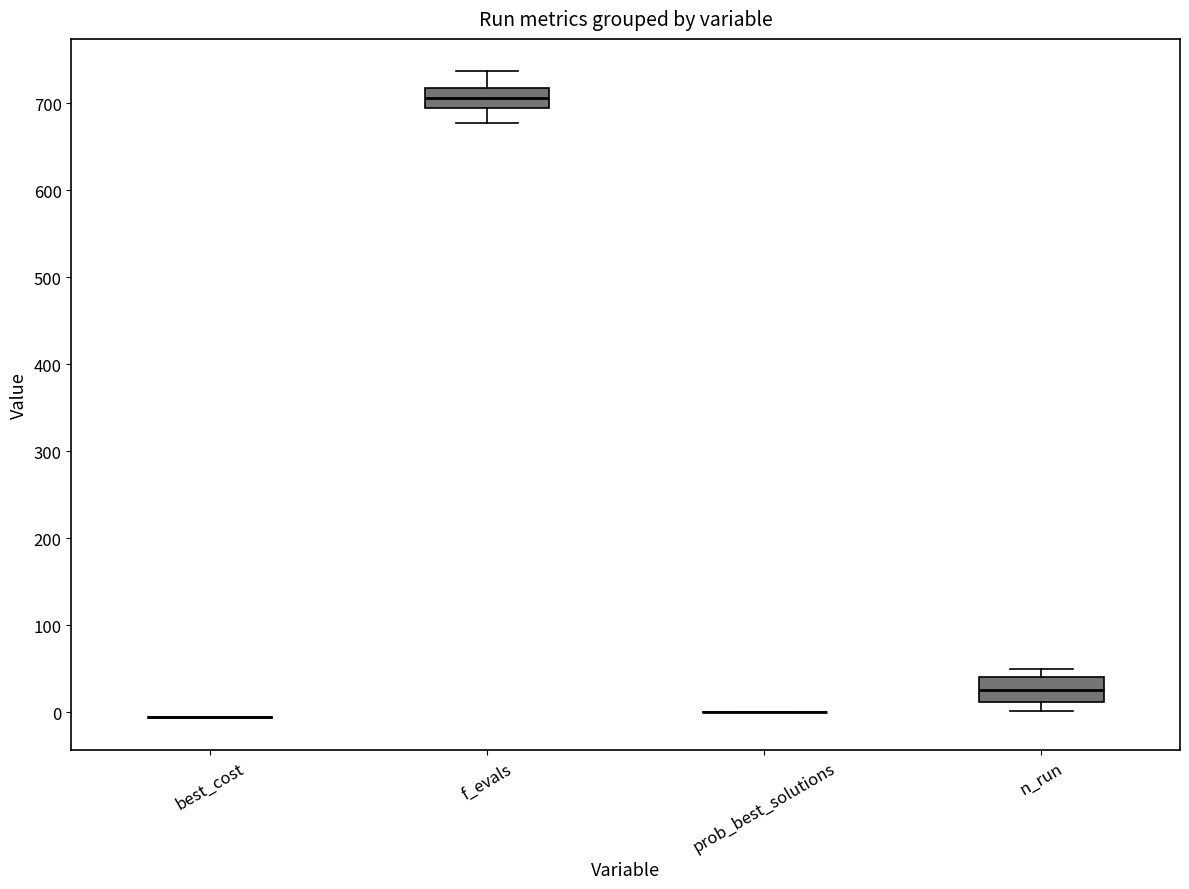

Reading left to right, transcribe this box plot: for each box, give where its median line is, the range the box spans, and where its two whiskers end, as read against the y-axis. The values are not printed on the chart, so give them approximately, as read against the axis.

best_cost: box collapsed to a line at -10, whiskers -10 to -10
f_evals: median 710, box 700 to 720, whiskers 680 to 740
prob_best_solutions: box collapsed to a line at 0, whiskers 0 to 0
n_run: median 30, box 10 to 40, whiskers 0 to 50